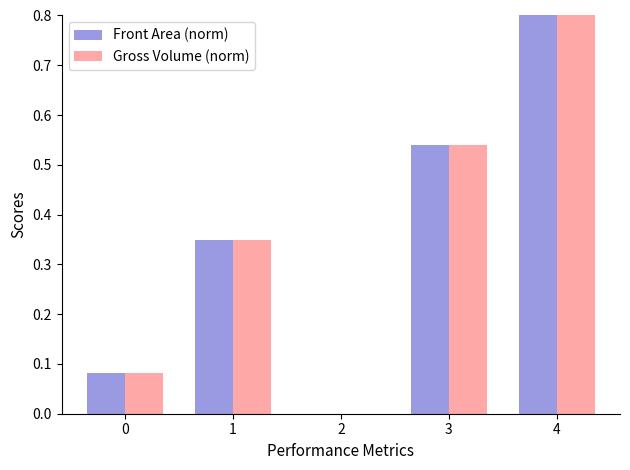

Is it true that Front Area (norm) equals 0.7 at 4?

False